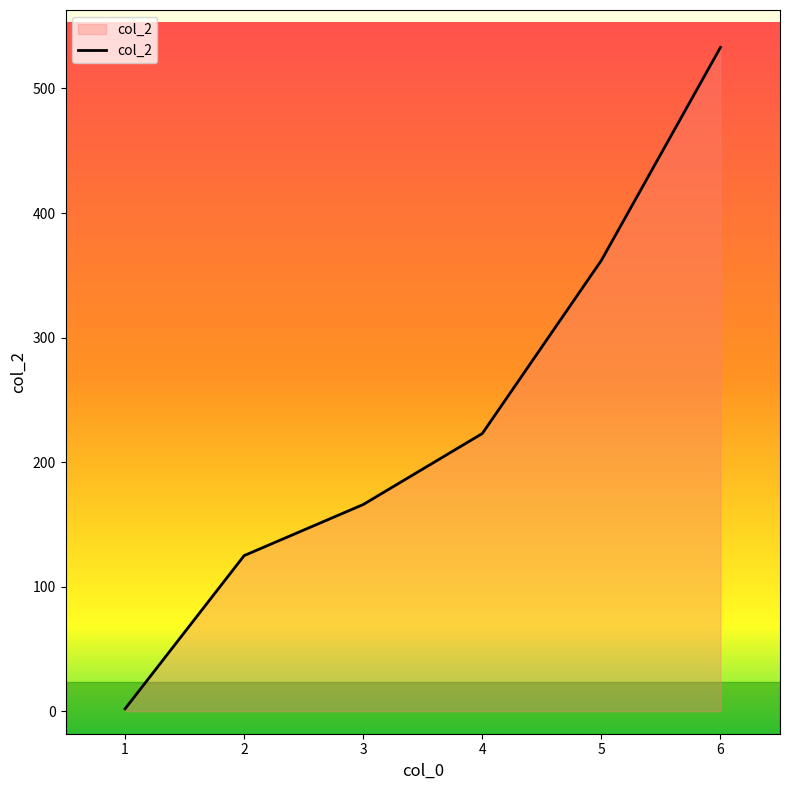

What is the difference between the second highest and second lowest values?

237